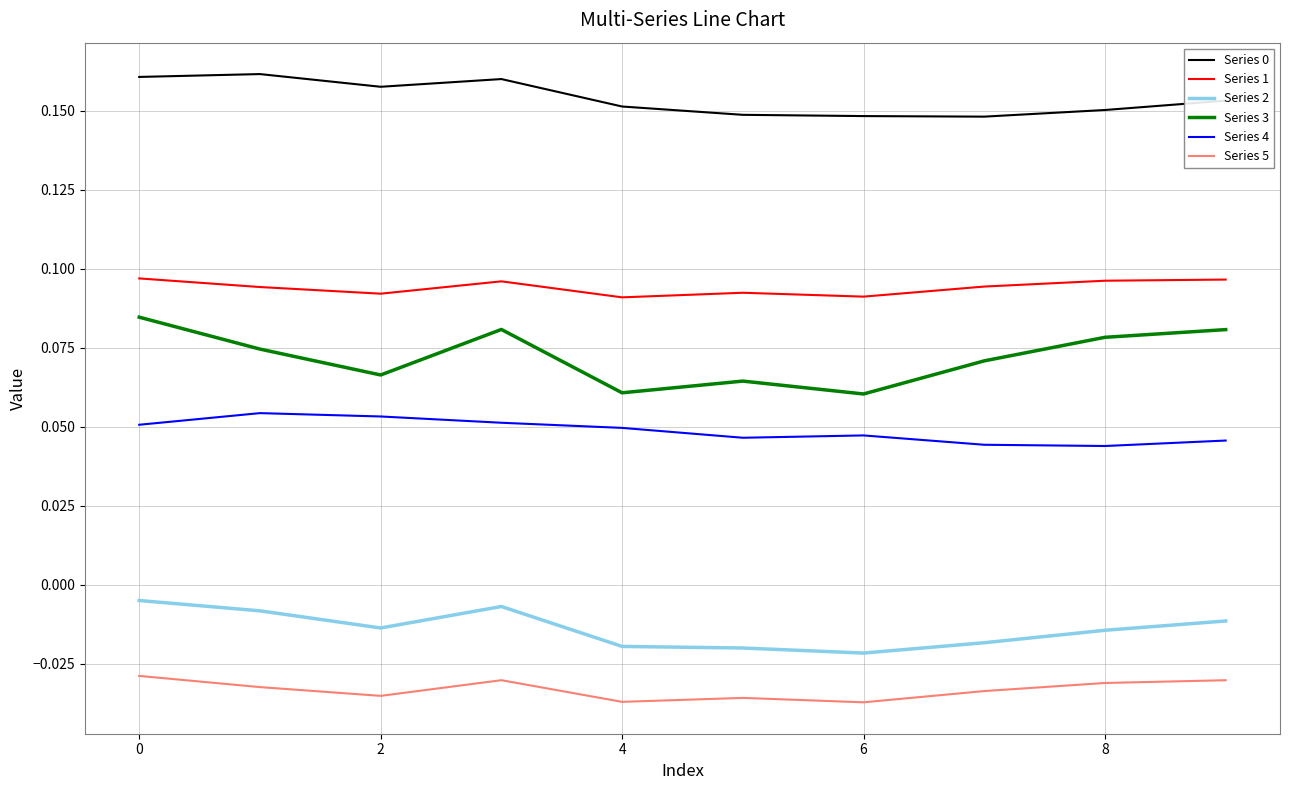

Which series has the widest spread of values?

Series 3